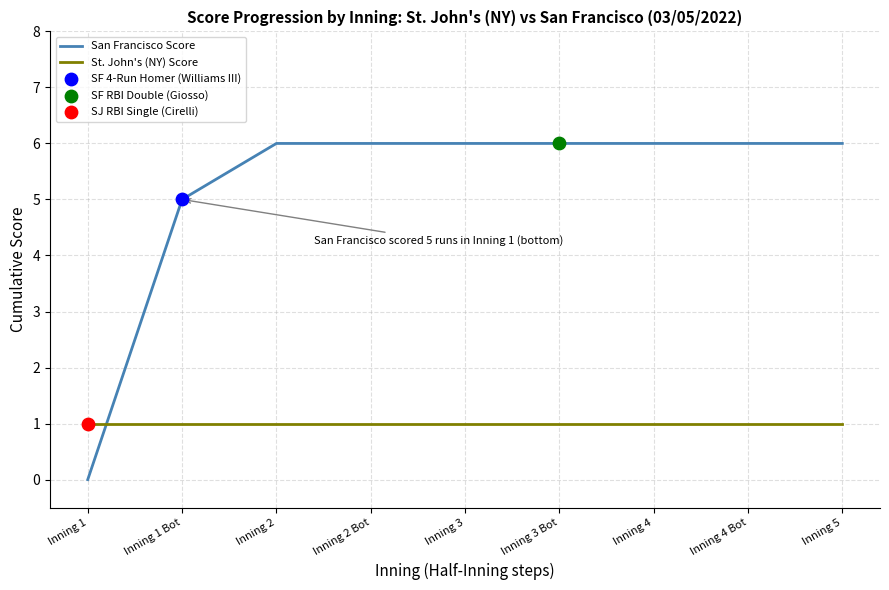

Which series has the largest total across all categories?

San Francisco Score